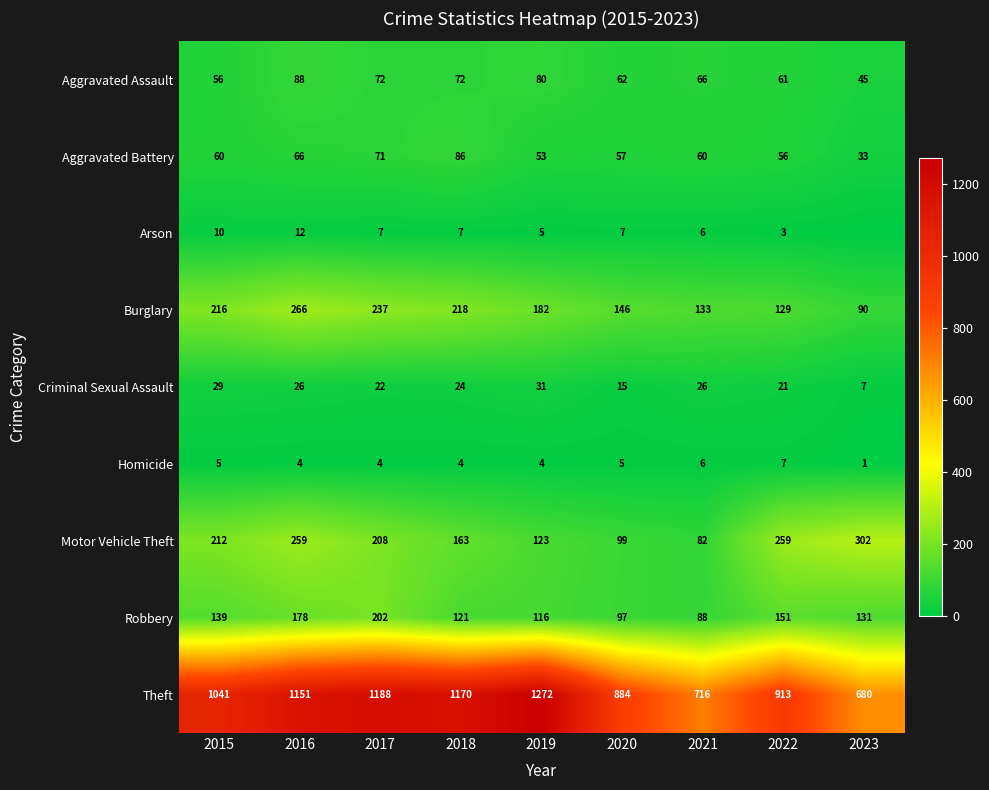

Rank the series at 2015 from lowest to highest value.

Homicide, Arson, Criminal Sexual Assault, Aggravated Assault, Aggravated Battery, Robbery, Motor Vehicle Theft, Burglary, Theft